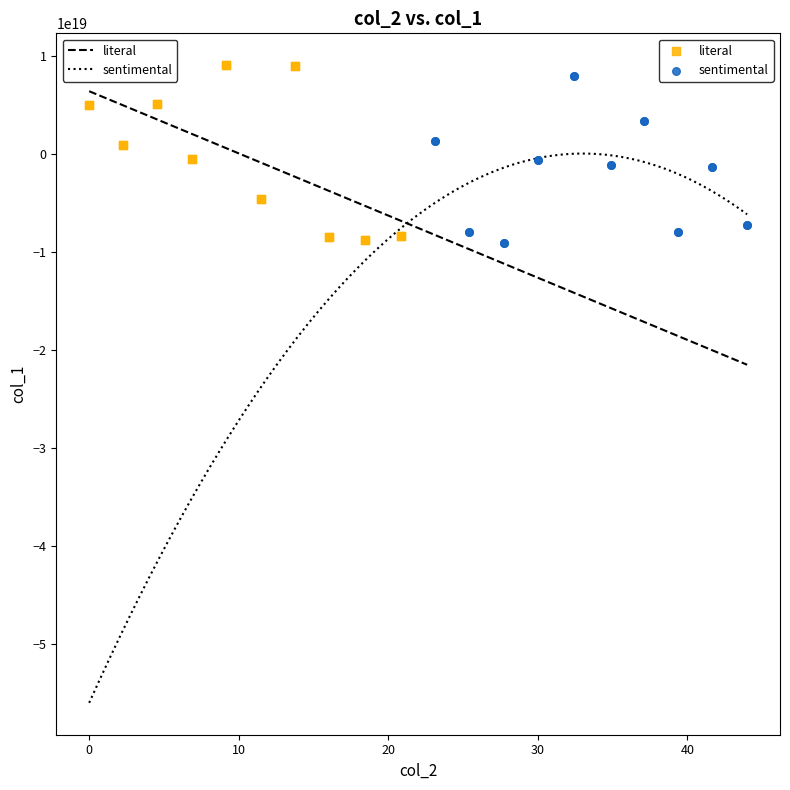

Which series has the largest Y range (max minus min)?

literal